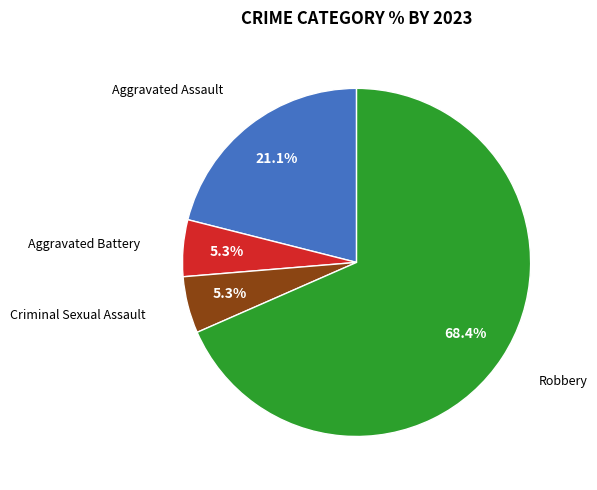

Is there a majority slice in this chart?

Yes